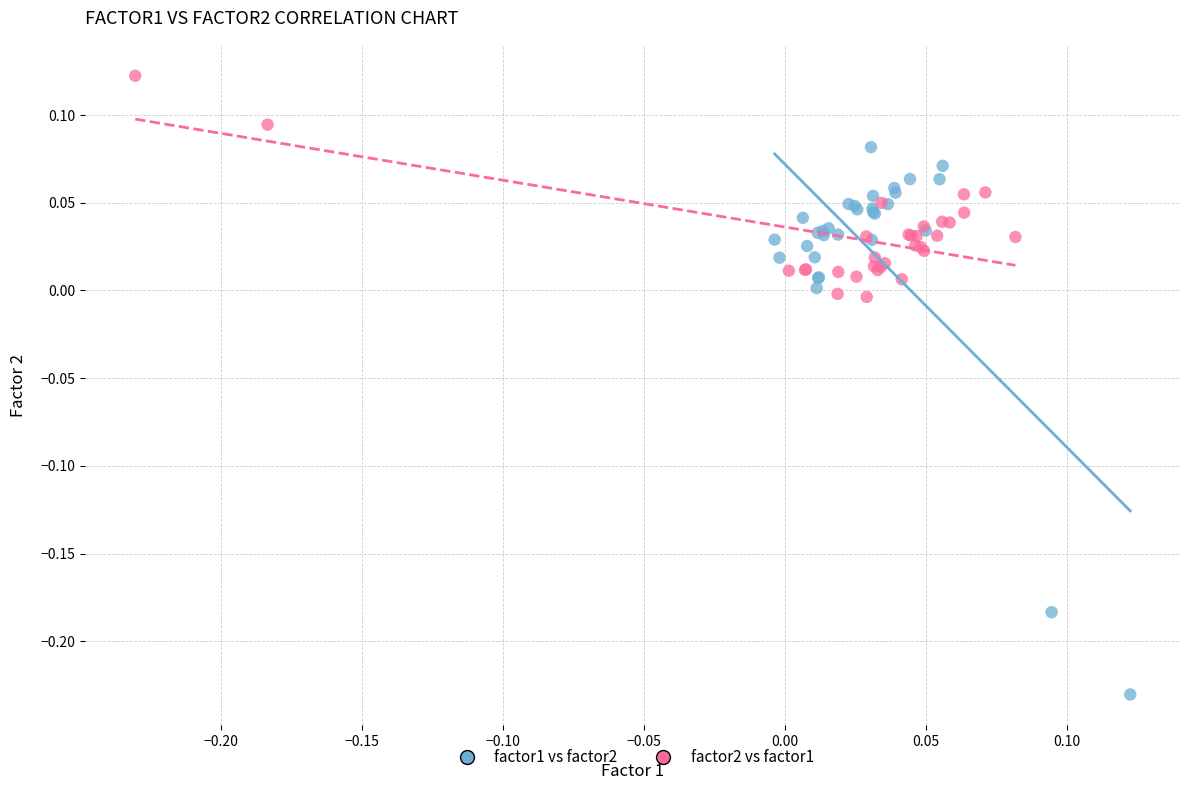

Which series contains the highest Y value?

factor2 vs factor1